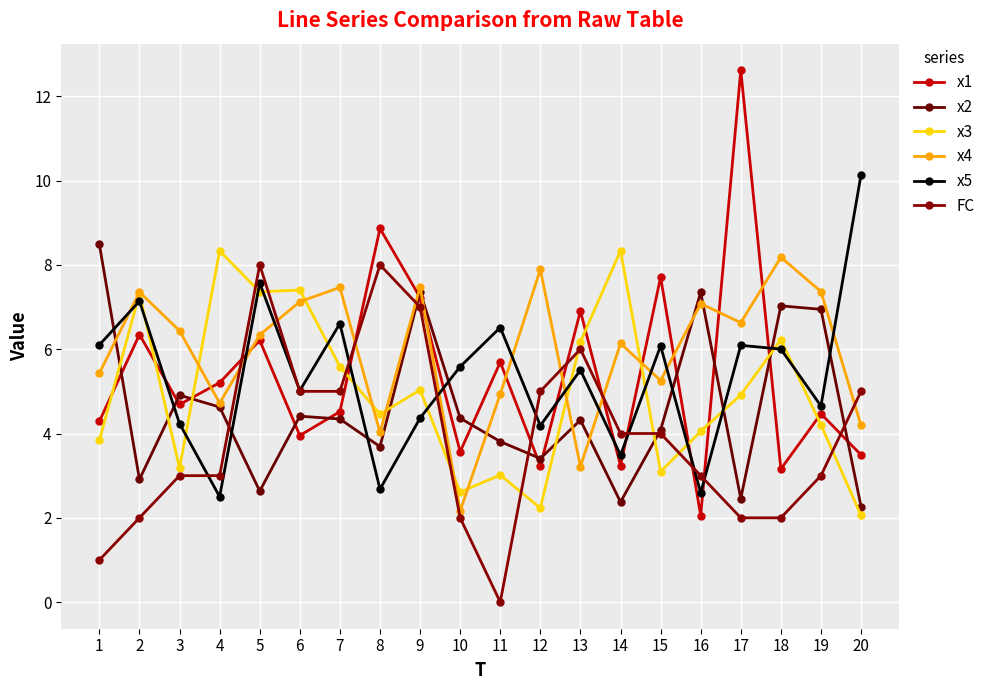

Is the value of FC at 18 greater than the value of x2 at 6?

No